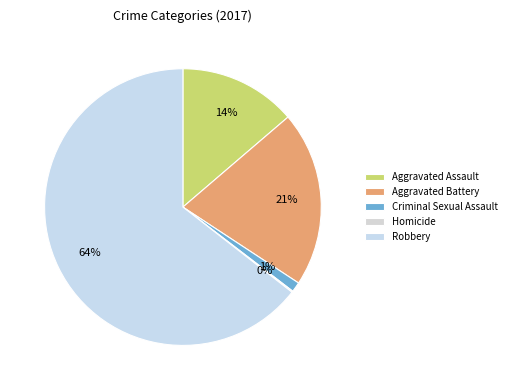

Is there any slice that represents more than half of the pie?

Yes